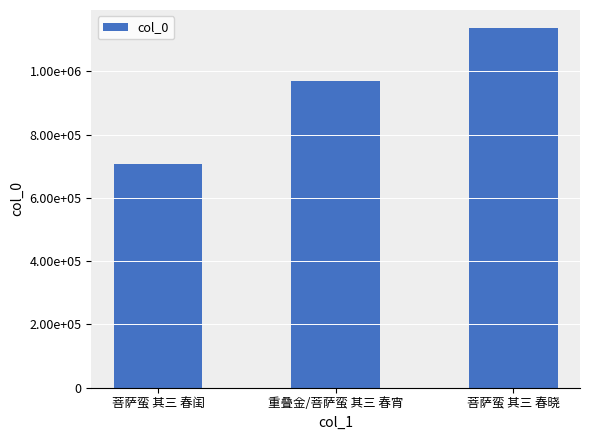

List the labels in order of value, largest first.

菩萨蛮 其三 春晓, 重叠金/菩萨蛮 其三 春宵, 菩萨蛮 其三 春闺